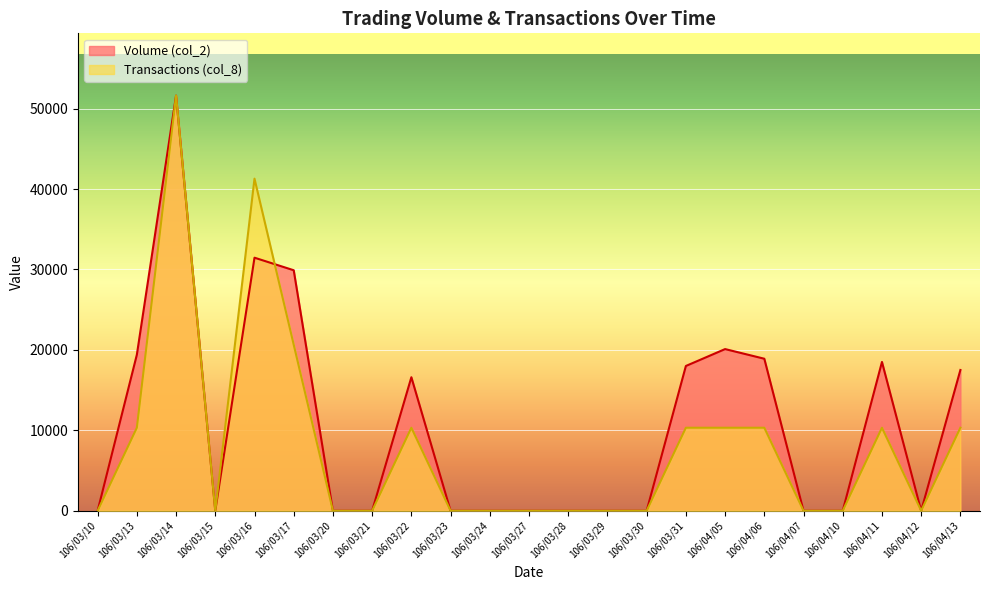

The Volume (col_2) series shows 8200 at 106/03/17. True or false?

False